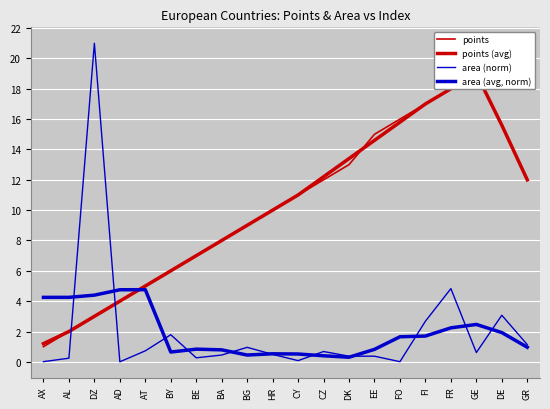

Rank the series at HR from highest to lowest value.

points, points (avg), area (avg, norm), area (norm)